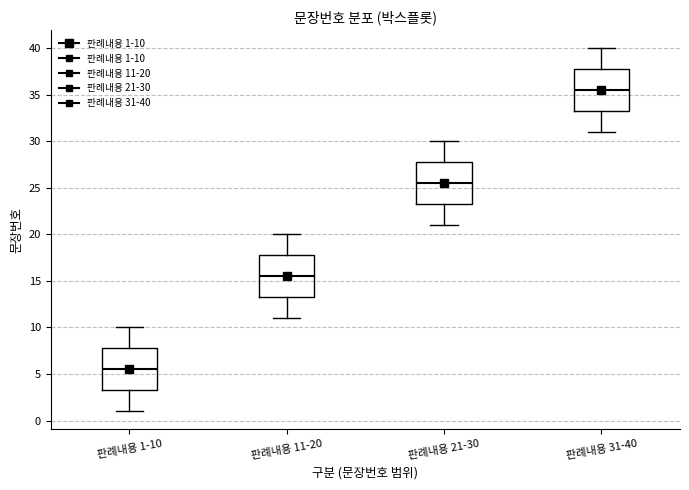

Which box's median line is the lowest?

판례내용 1-10